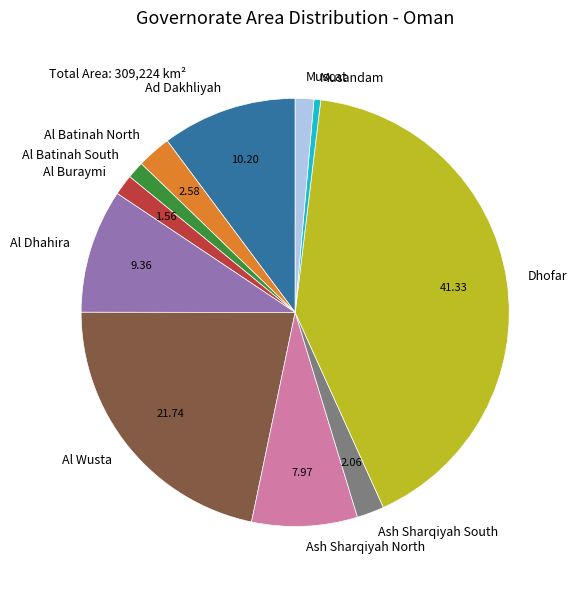

The Ash Sharqiyah South slice represents 2% of the pie. True or false?

True